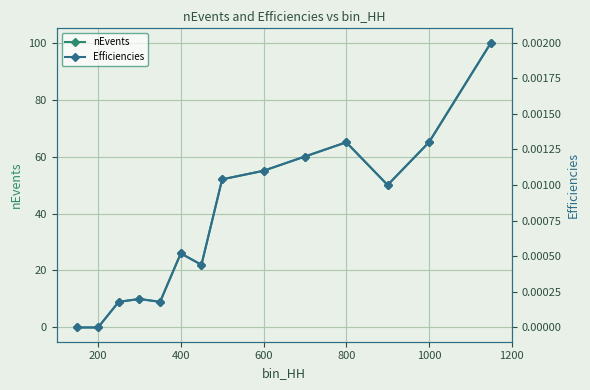

The nEvents series shows 0 at 200. True or false?

True